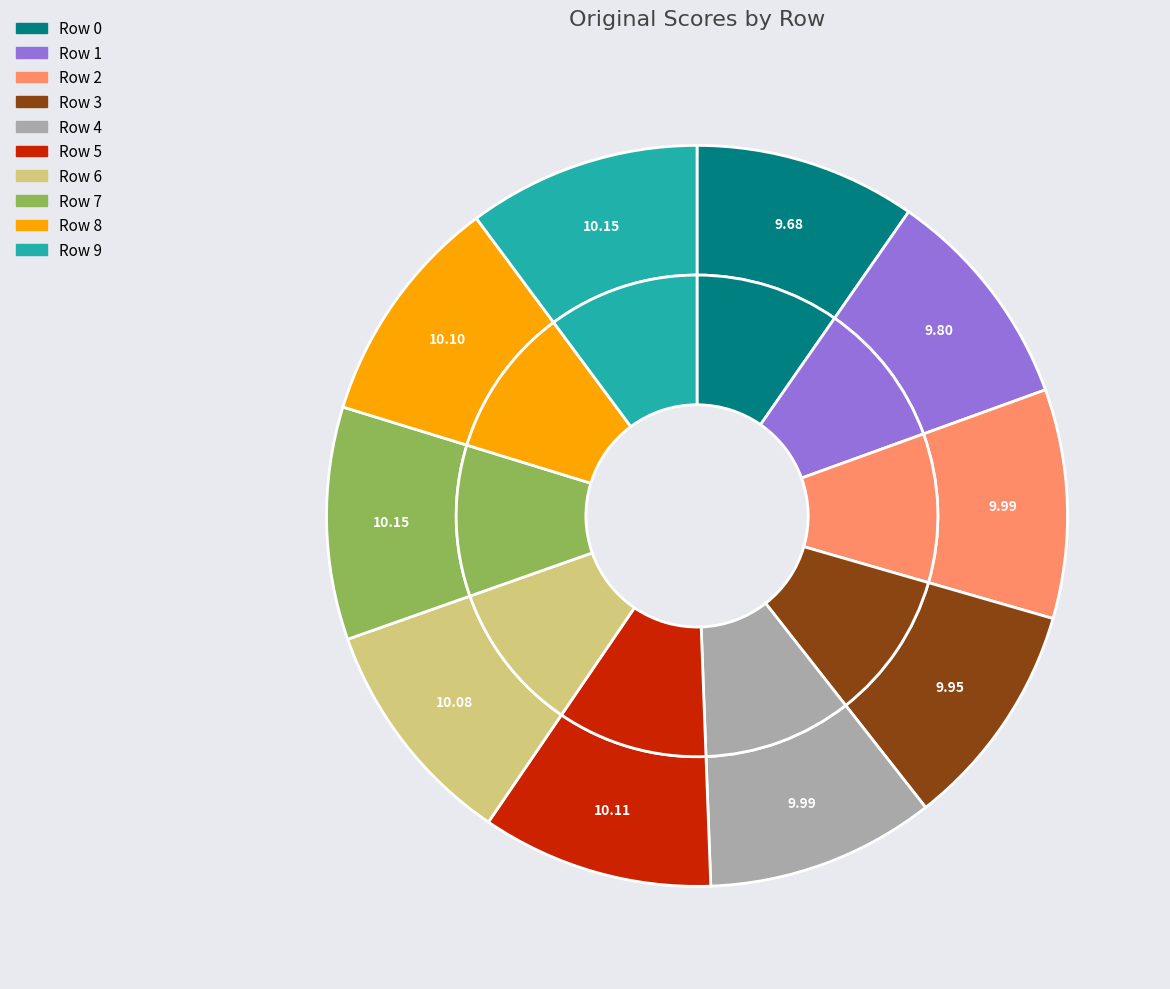

Combined, do Row 1 and Row 6 account for over 50%?

No